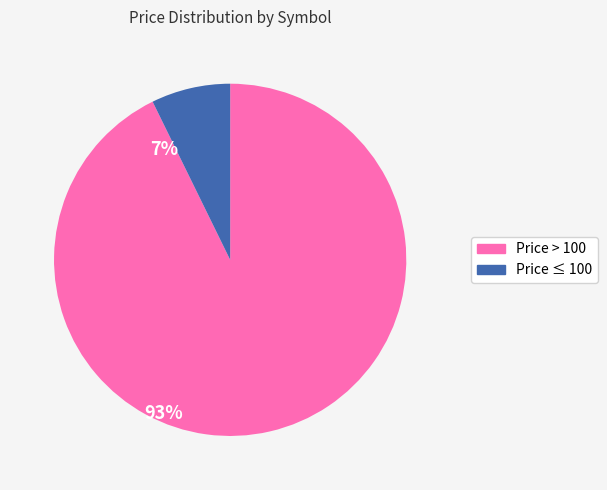

Is there any slice that represents more than half of the pie?

Yes